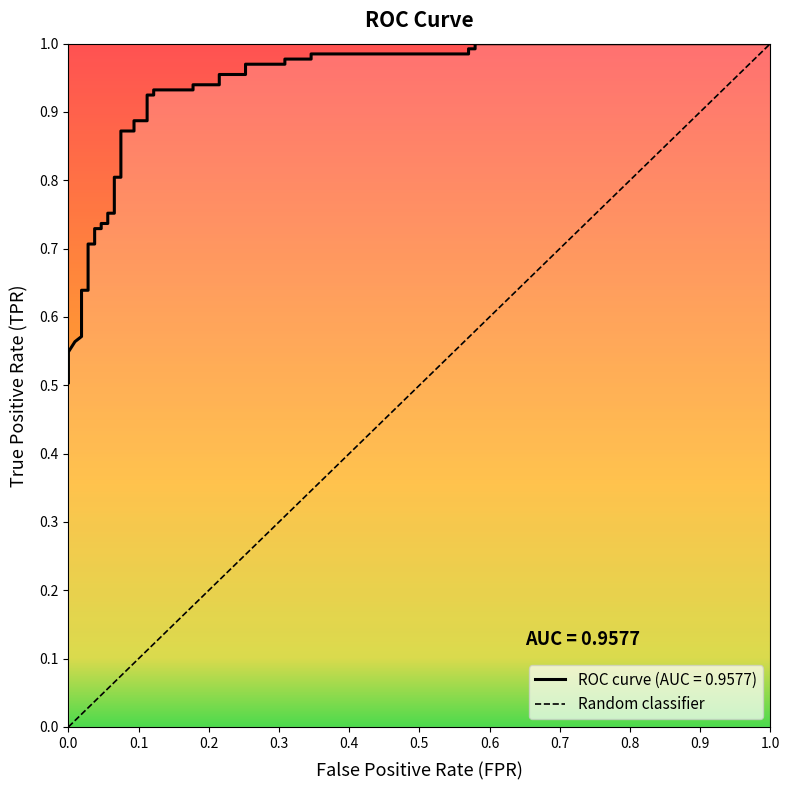

Reading left to right, what are all the values shown in this chart?

0.5	0.5	0.6	0.6	0.6	0.6	0.7	0.7	0.7	0.7	0.7	0.7	0.8	0.8	0.8	0.8	0.9	0.9	0.9	0.9	0.9	0.9	0.9	0.9	0.9	0.9	1.0	1.0	1.0	1.0	1.0	1.0	1.0	1.0	1.0	1.0	1.0	1.0